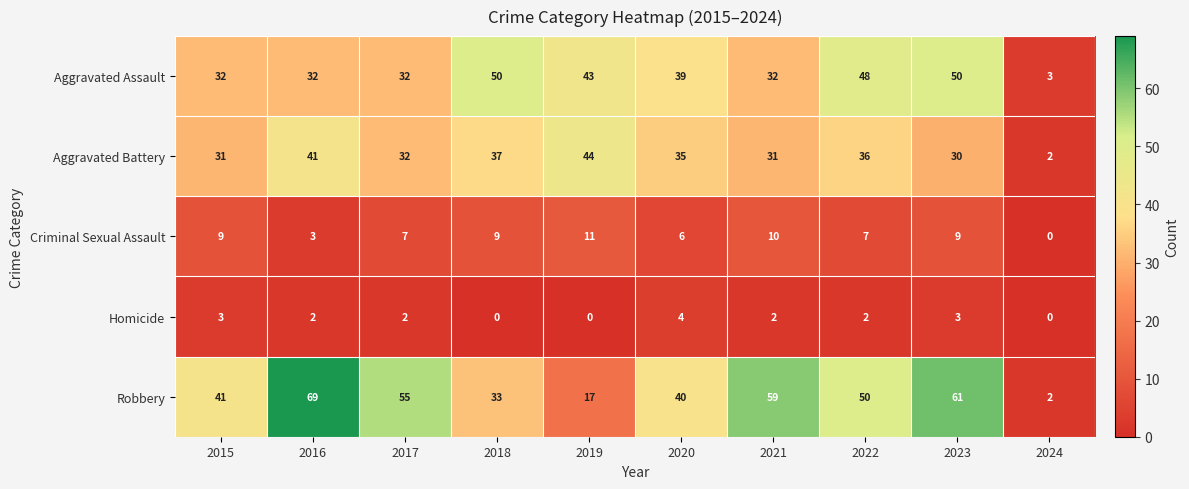

What is the sum of all Robbery values?

427